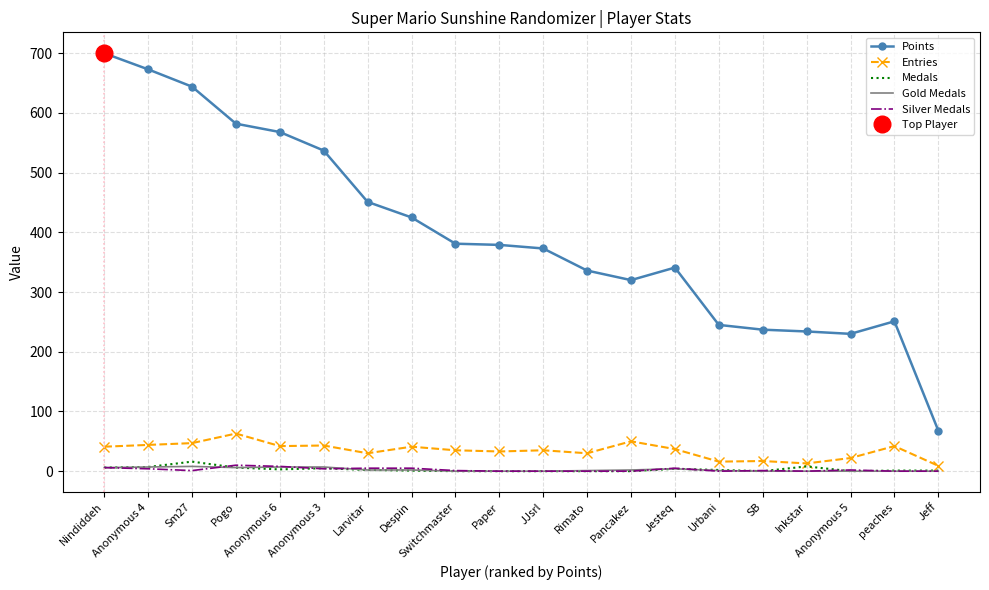

Is this an area chart (filled region under the line)?

No